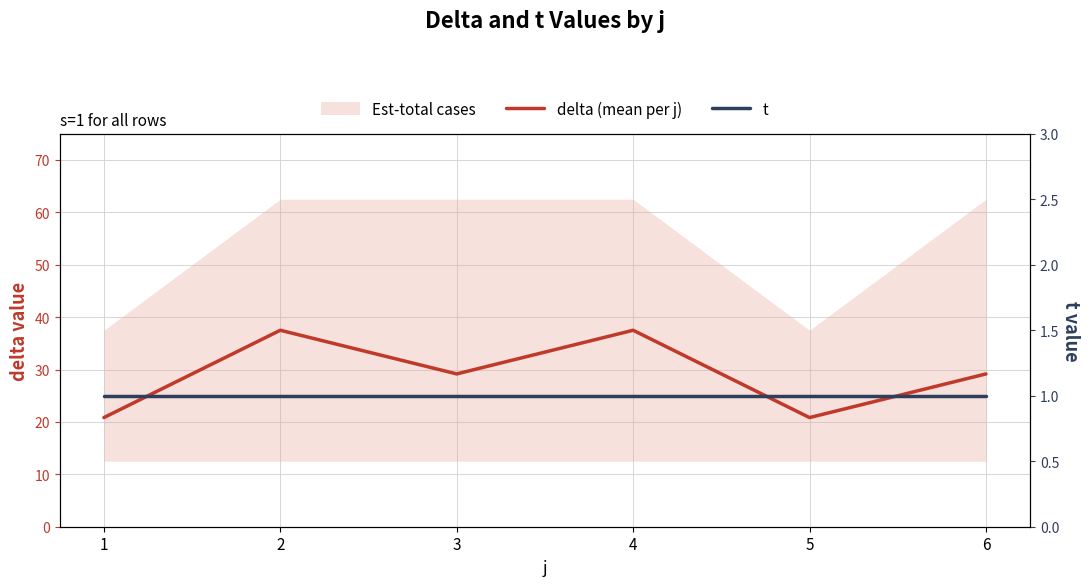

Reading left to right, list all the values displayed in this chart.

delta (mean per j): 1=20.8	2=37.5	3=29.2	4=37.5	5=20.8	6=29.2
t: 1=1.0	2=1.0	3=1.0	4=1.0	5=1.0	6=1.0